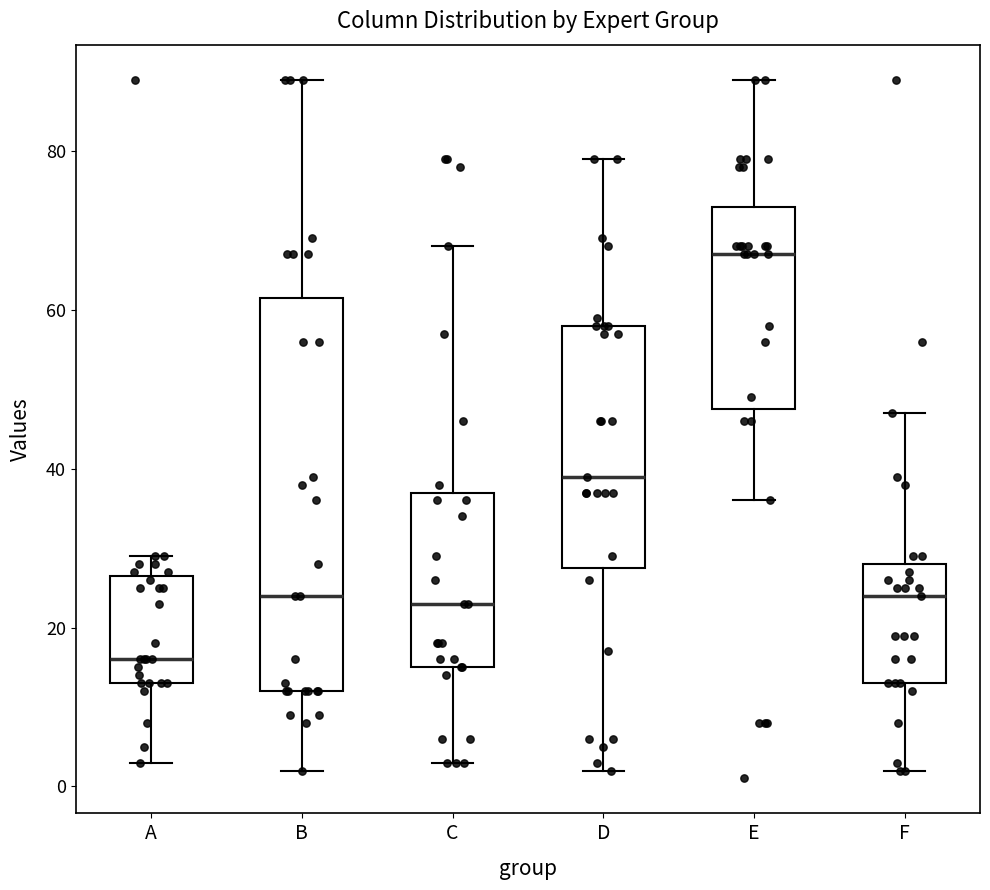

Which box is the tallest, from its lower edge to its upper edge?

B